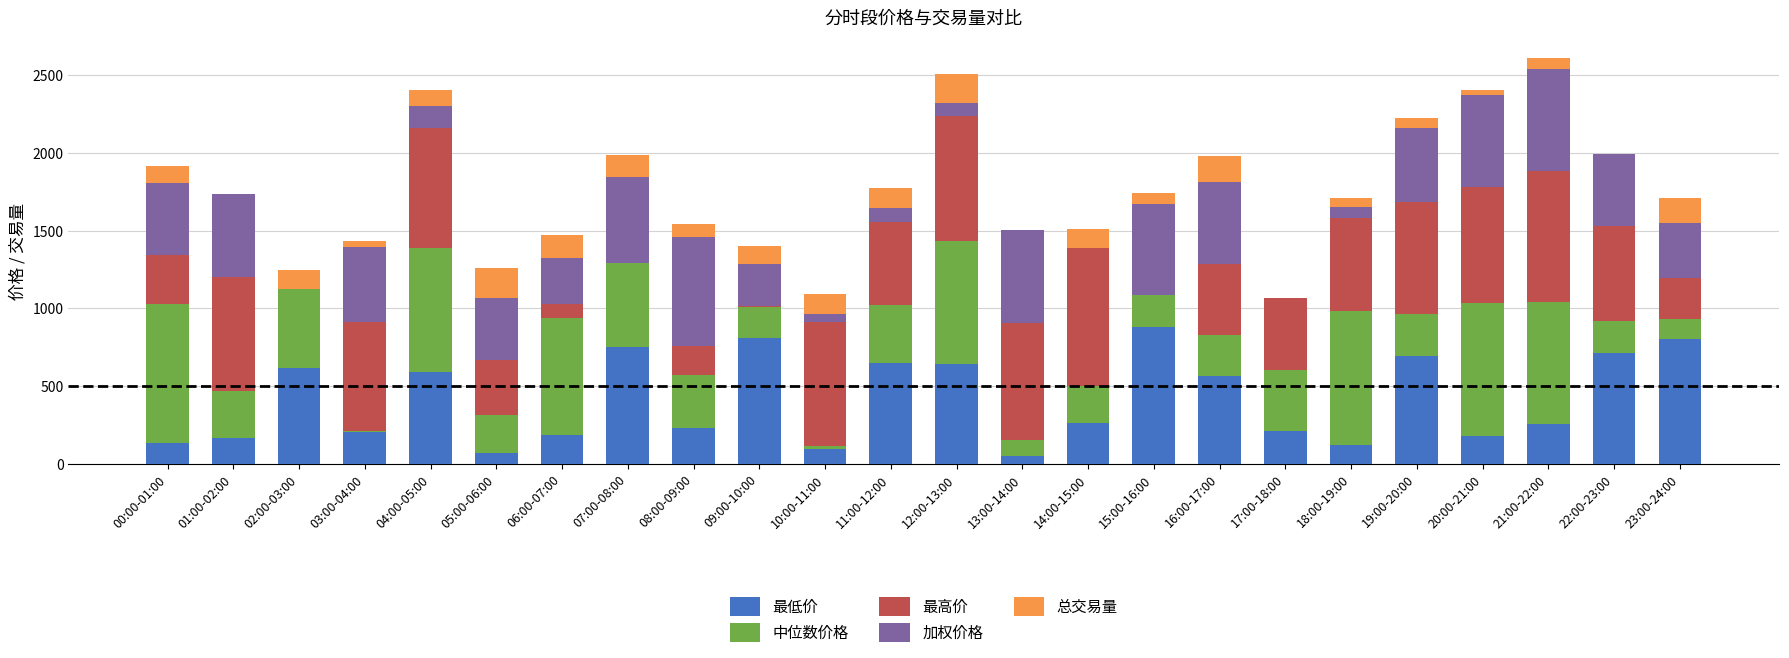

What is the total value across all series at 19:00-20:00?

2227.0